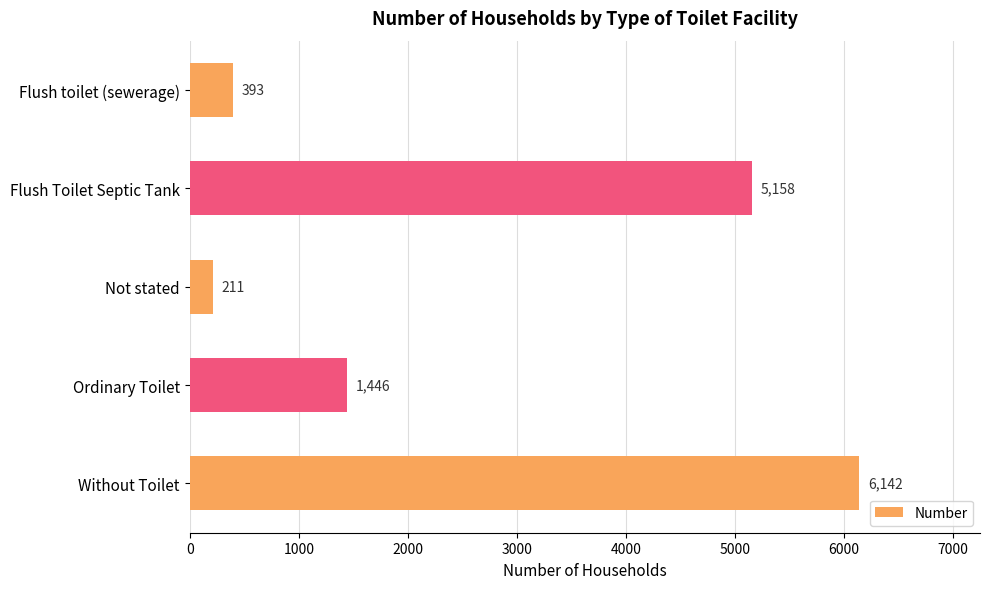

Approximately how many times larger is the value at Without Toilet compared to Flush Toilet Septic Tank?

1.2